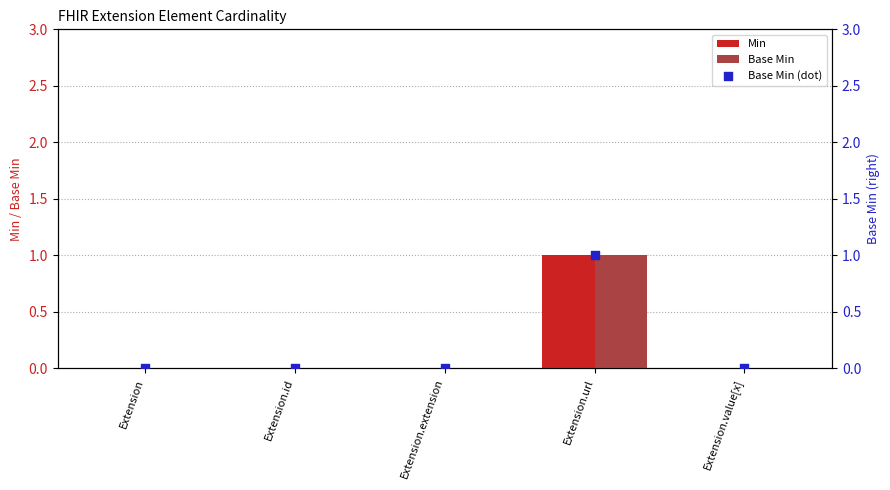

At which category is the sum across all series the highest?

Extension.url